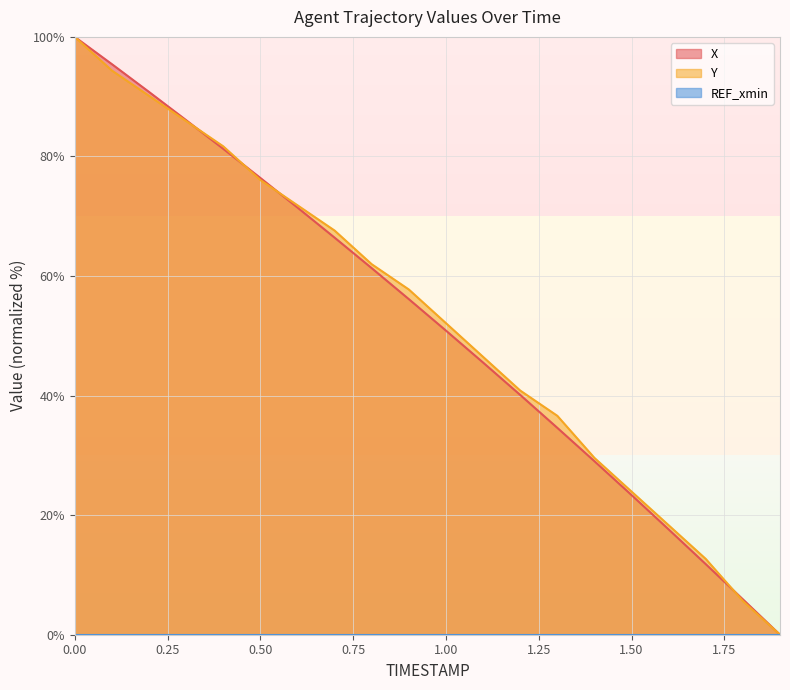

What is the spread (max minus min) of values at 1.50?

23.9